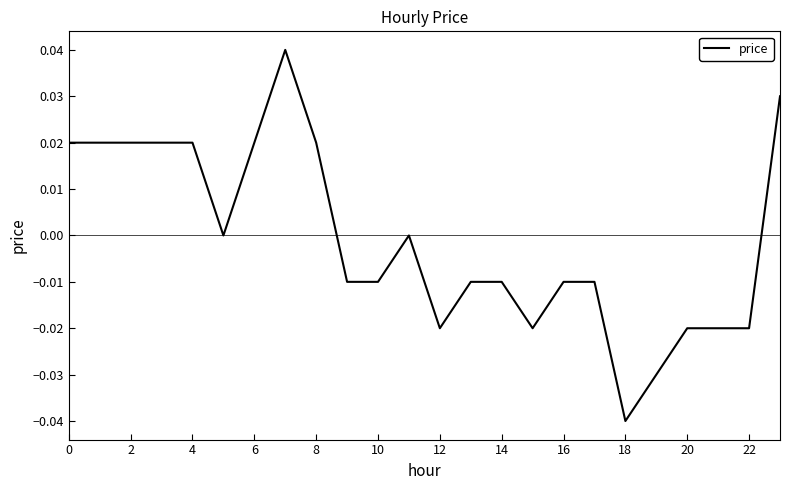

Does the chart have visible grid lines?

No